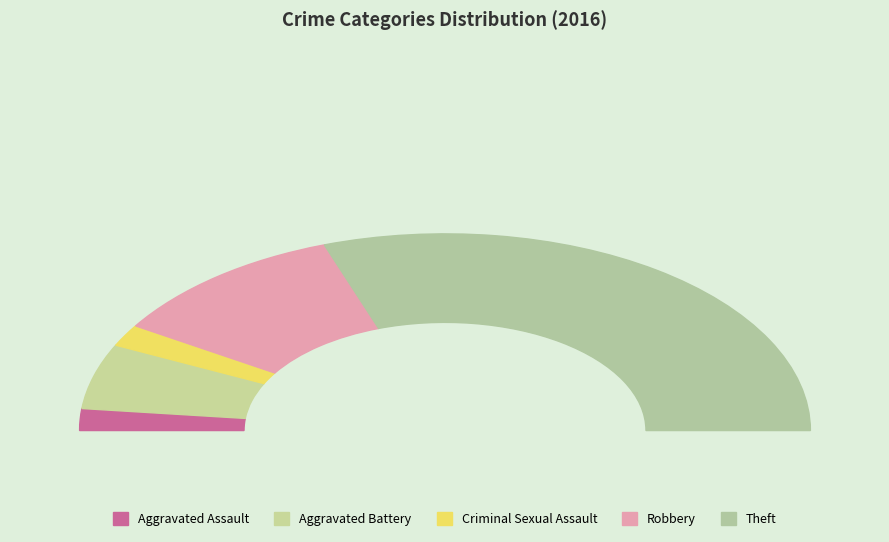

Between Criminal Sexual Assault and Robbery, which is larger?

Robbery